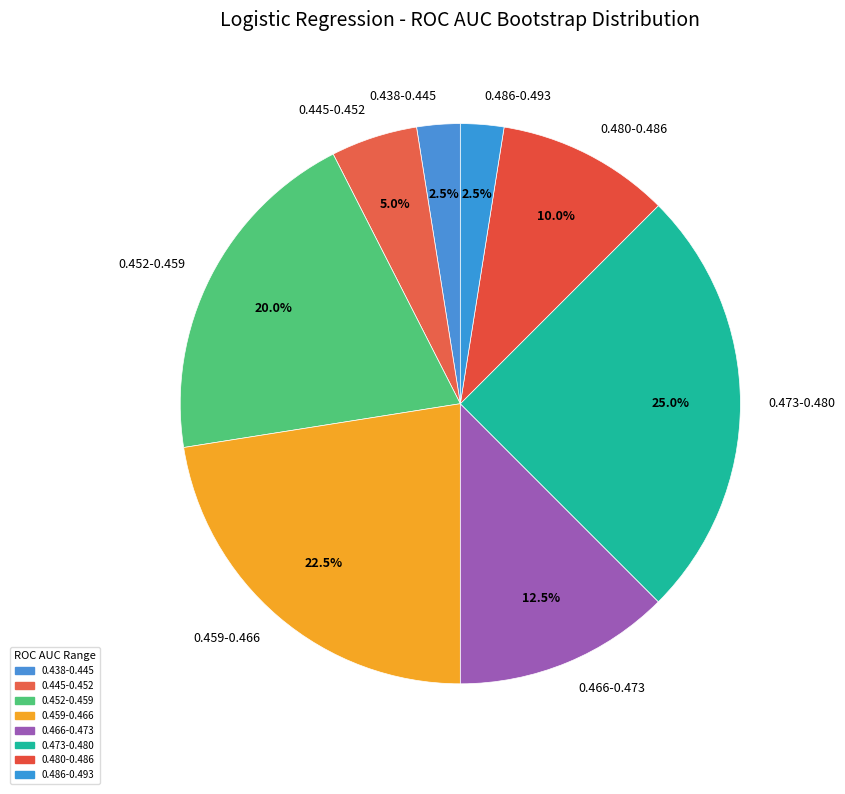

Which category has the biggest portion of the pie?

0.473-0.480